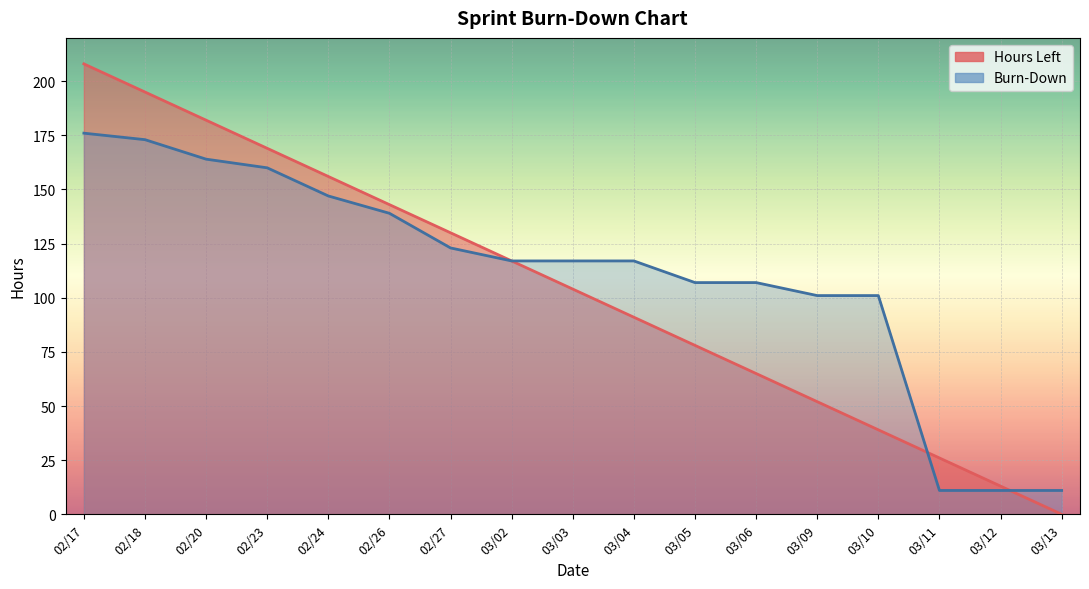

What is the difference between the maximum and minimum values in the Burn-Down series?

165